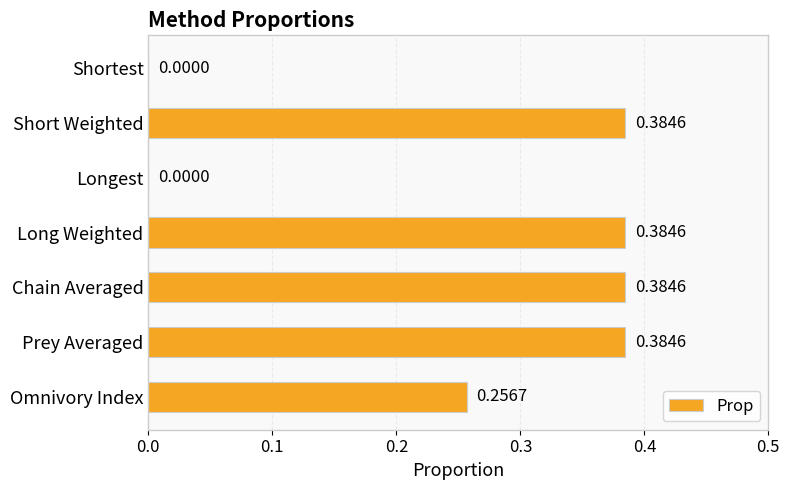

Count the values in the range 0 to 1.

7